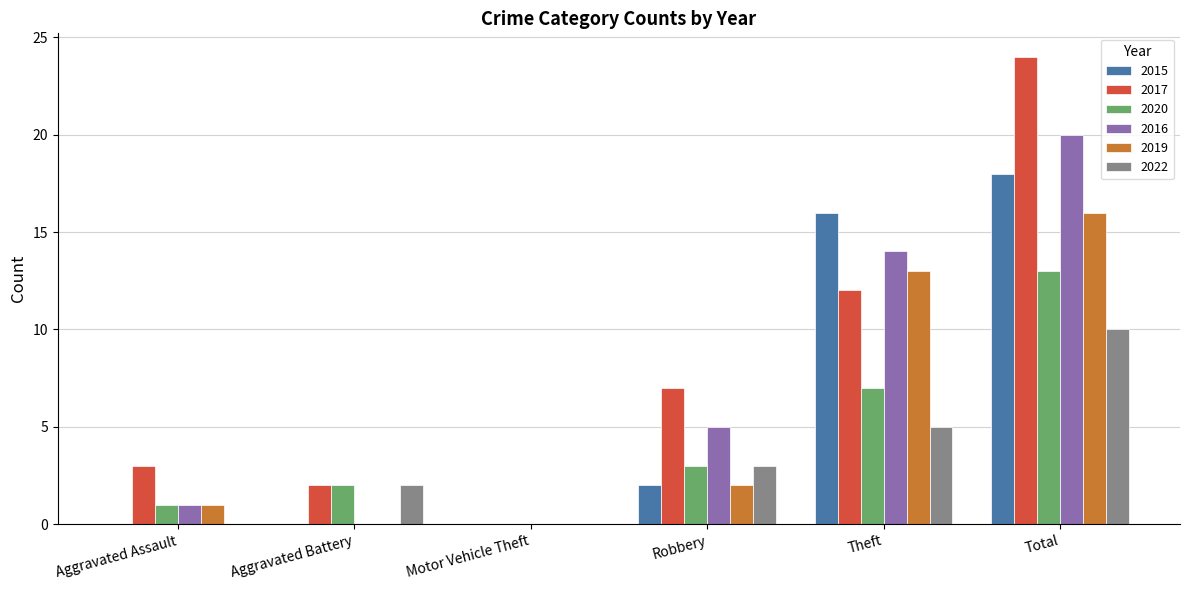

How many 2015 values are between 0 and 16?

5